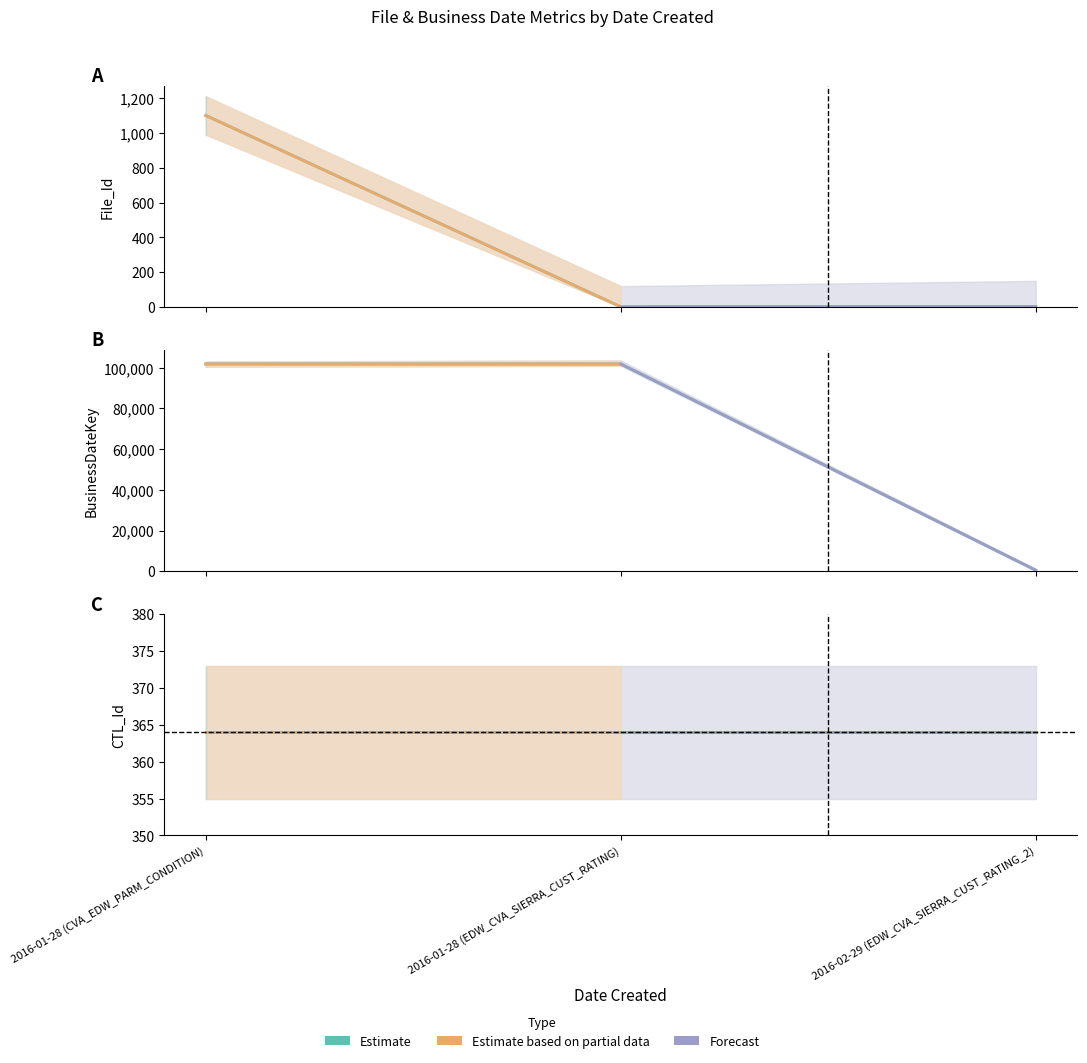

What position from the left is 2016-01-28 (EDW_CVA_SIERRA_CUST_RATING)?

2